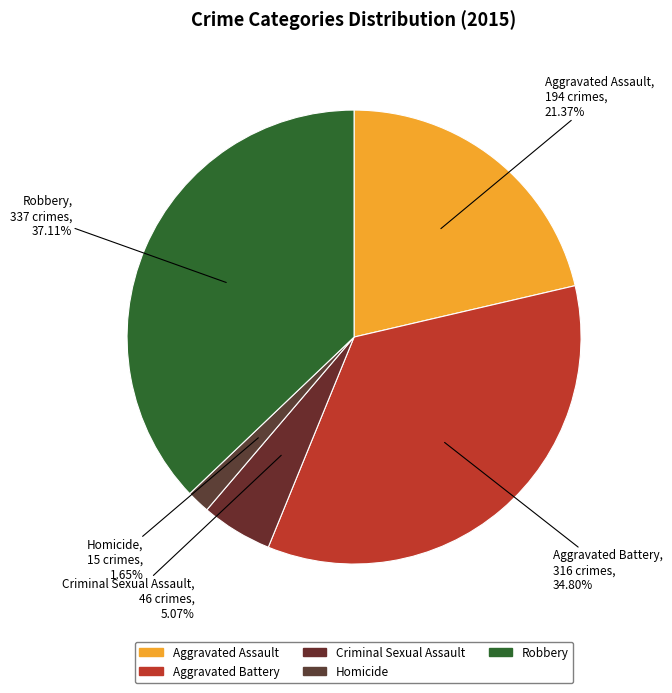

Rank the categories by value from lowest to highest.

Homicide, Criminal Sexual Assault, Aggravated Assault, Aggravated Battery, Robbery